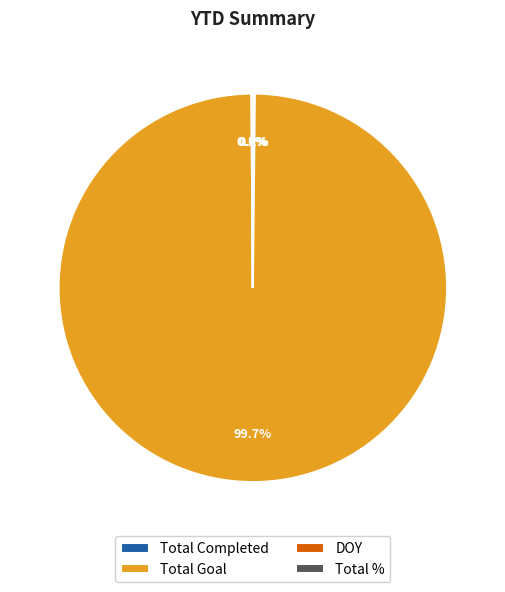

The Total Goal slice represents 100% of the pie. True or false?

True